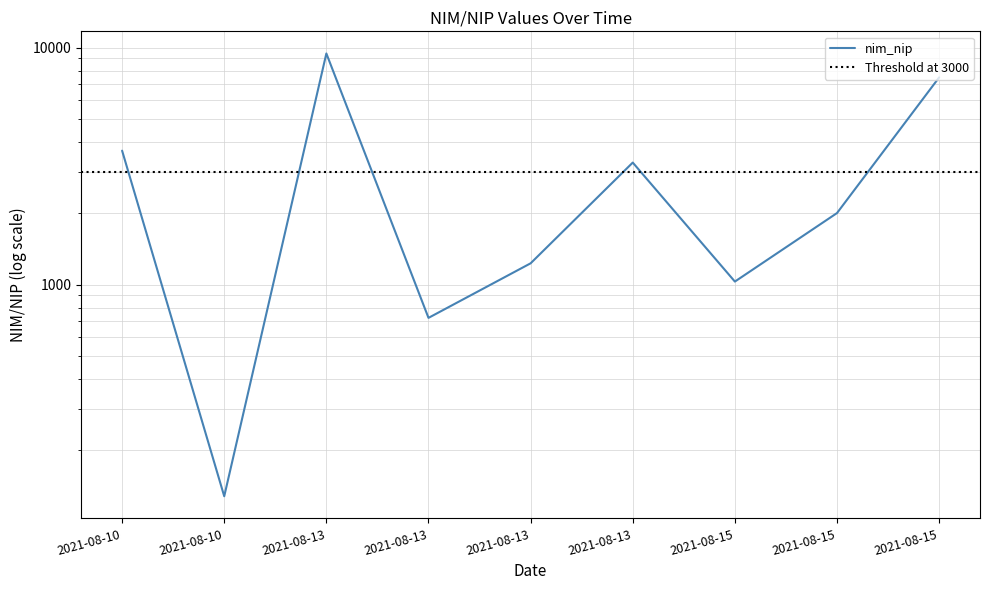

List the labels in order of value, smallest first.

2021-08-10, 2021-08-13, 2021-08-15, 2021-08-13, 2021-08-15, 2021-08-13, 2021-08-10, 2021-08-15, 2021-08-13